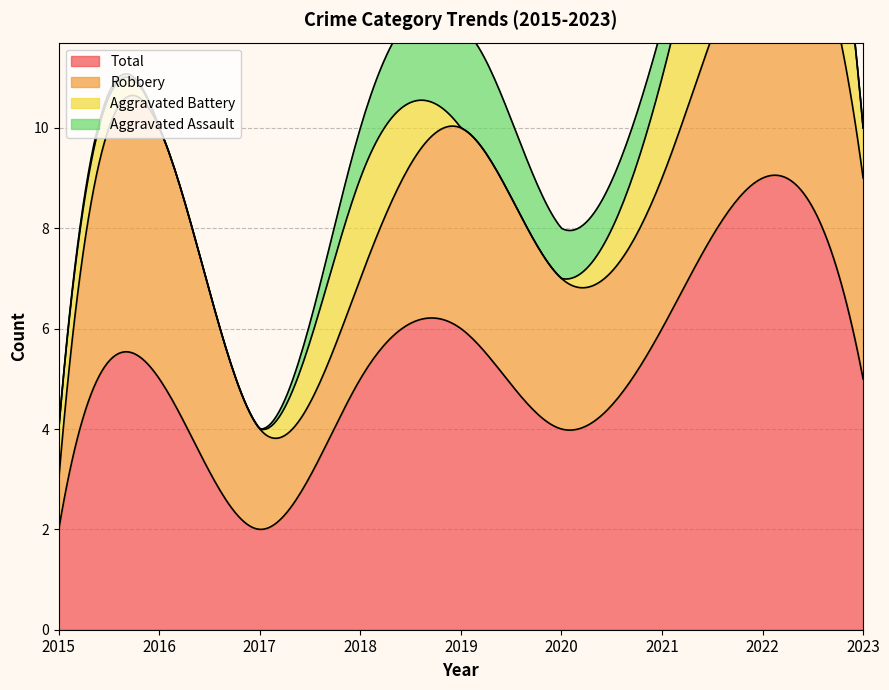

Between which two adjacent categories do Aggravated Assault and Aggravated Battery first intersect?

2018 and 2019